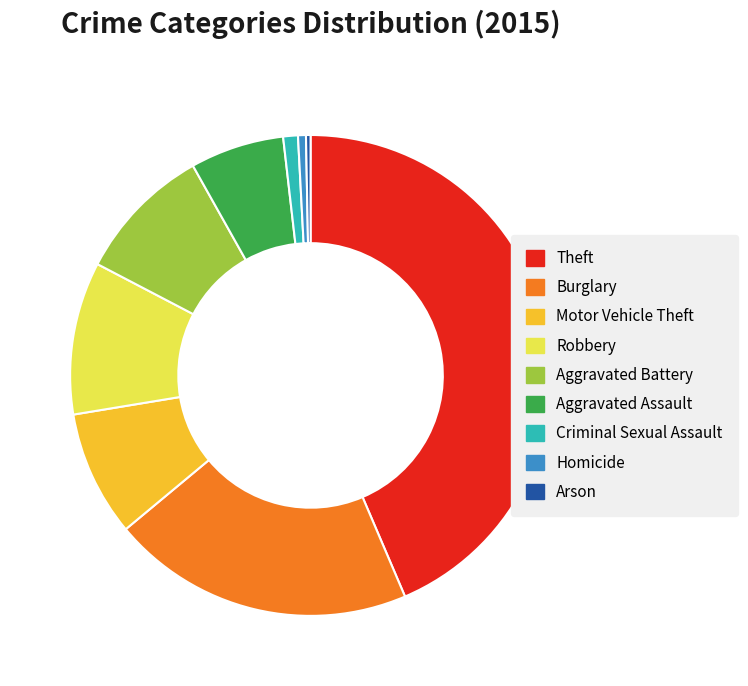

How many segments does this pie chart have?

9